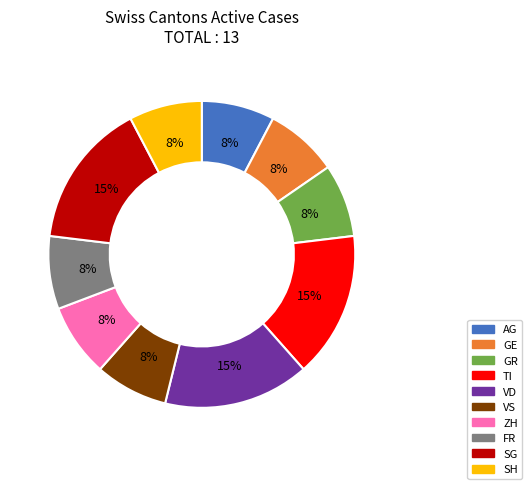

Is there any slice that represents more than half of the pie?

No